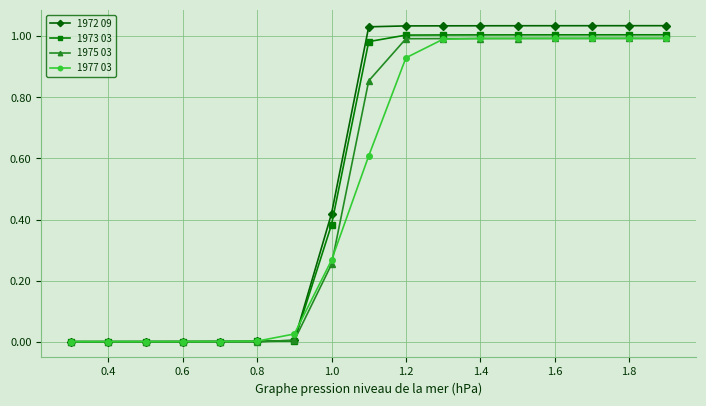

What is the value of the 1977 03 point at the 9th from the left?

0.6